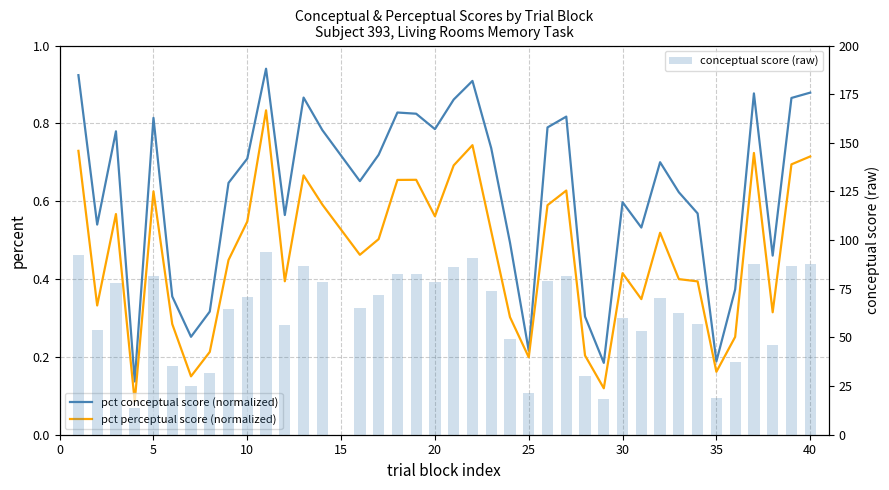

What is the difference between the maximum and minimum values in the conceptual score (raw) series?

80.4